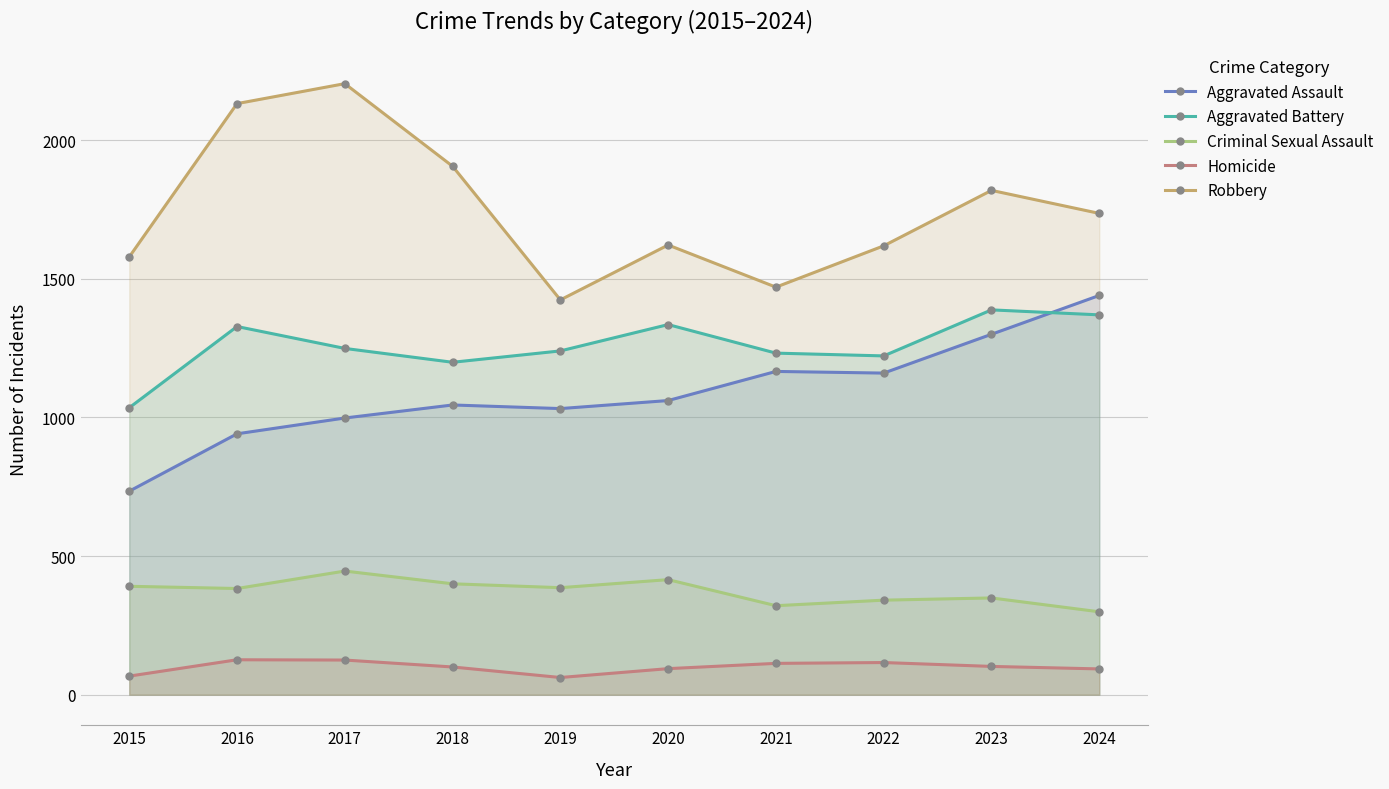

The Homicide series shows 131 at 2020. True or false?

False